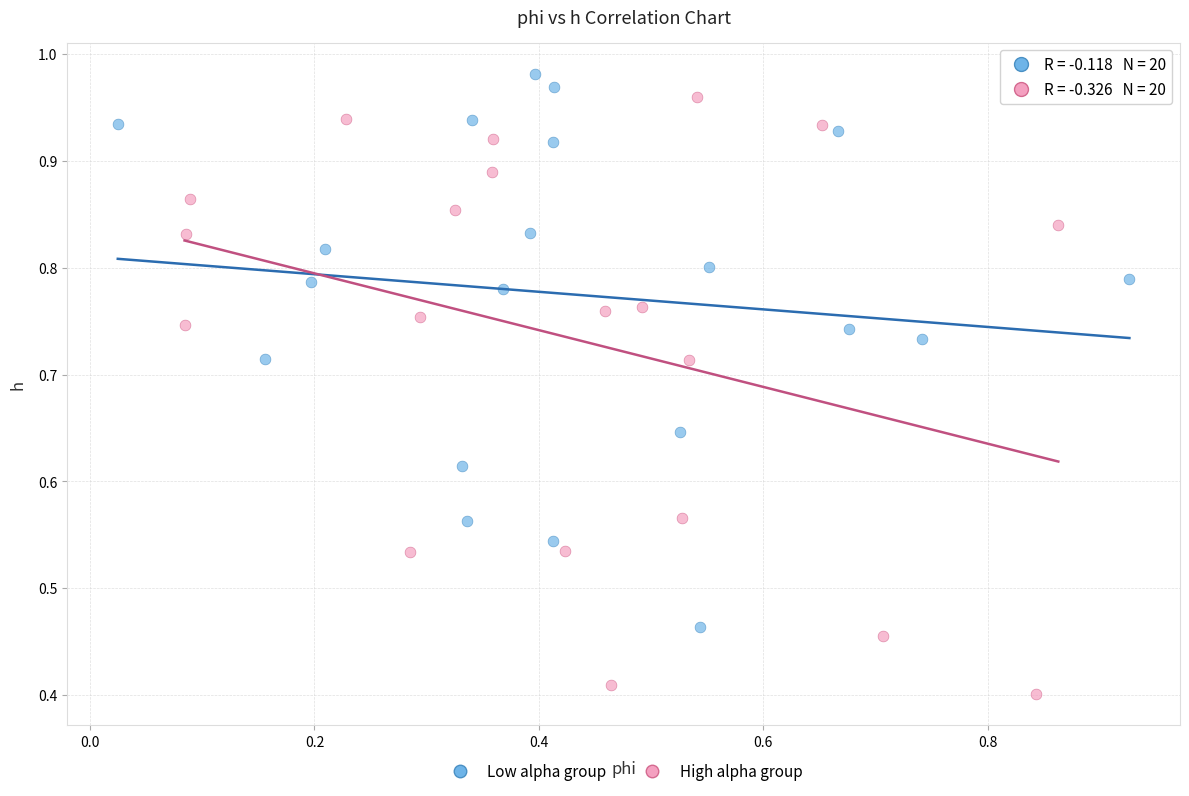

Which series contains the lowest Y value?

High alpha group